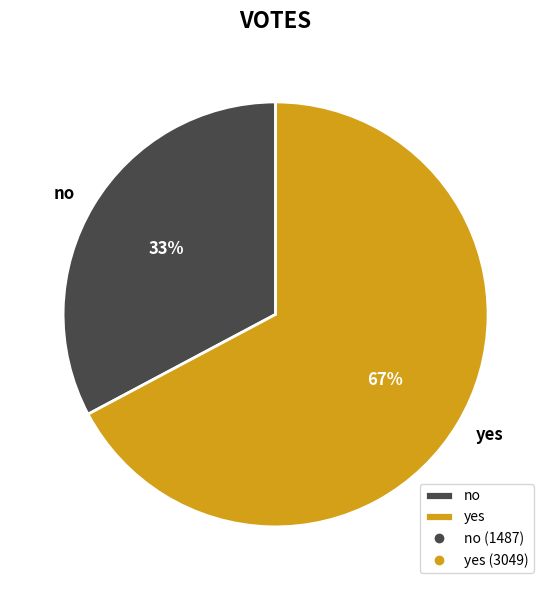

Count the number of slices in the pie.

2